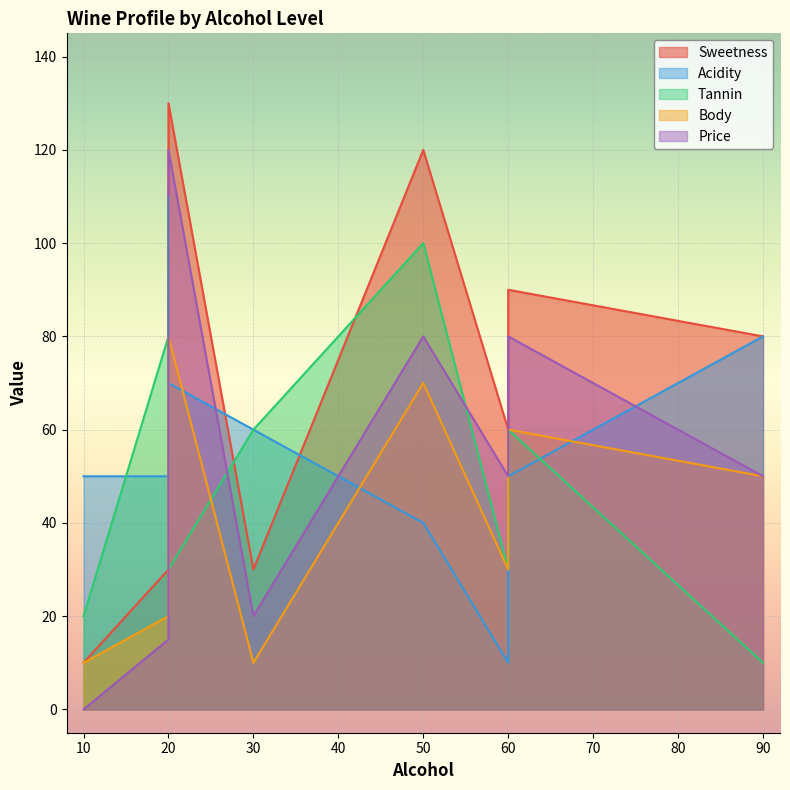

How many categories are shown in the chart?

9